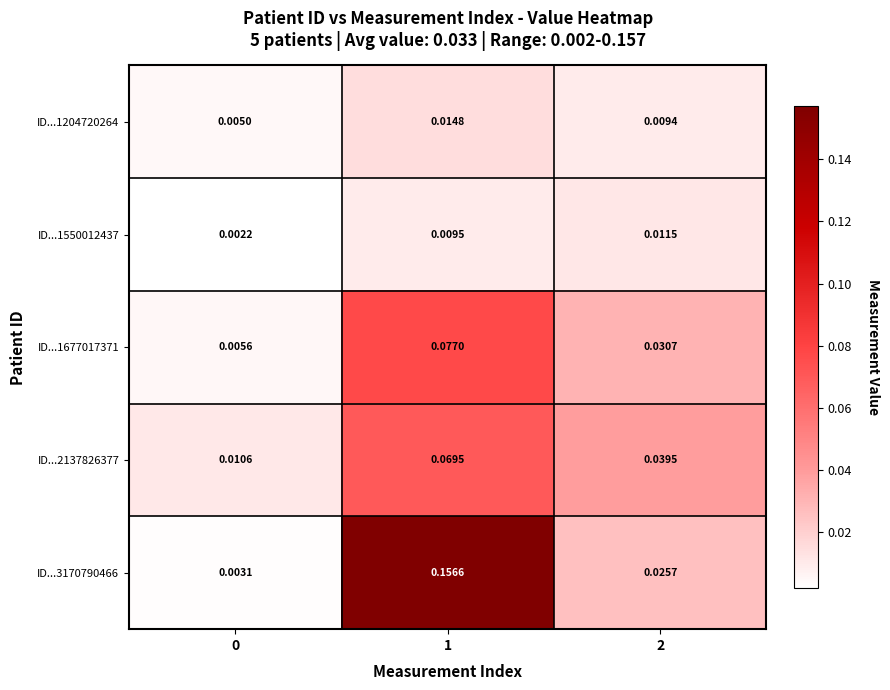

Is the value of ID...1204720264 at 2 greater than the value of ID...1677017371 at 1?

No